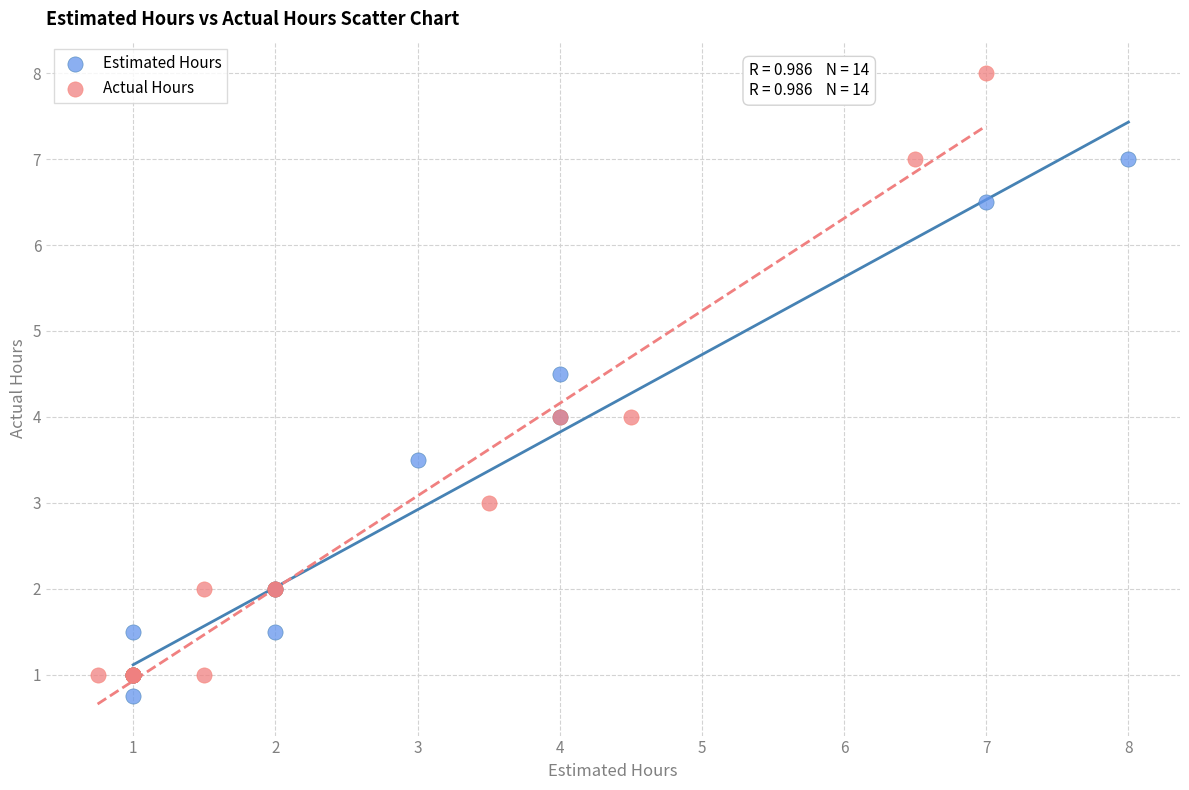

Which series contains the highest Y value?

Actual Hours